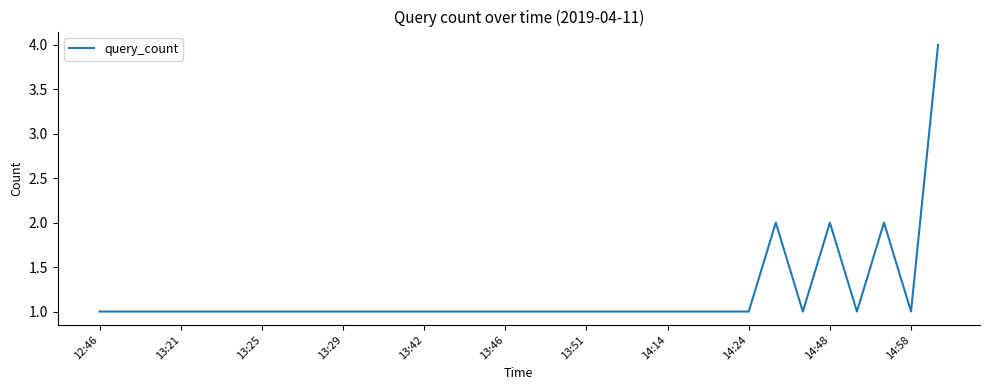

What is the difference between the maximum and minimum values?

3